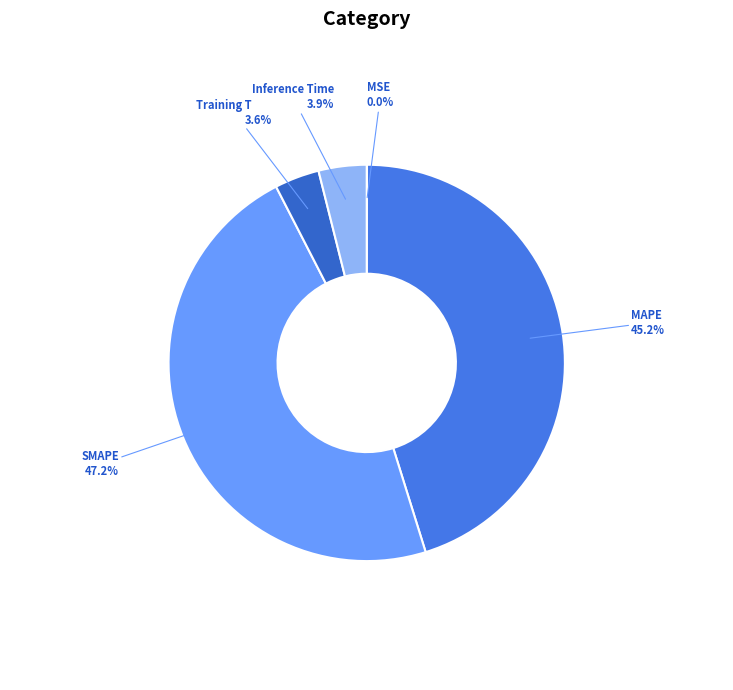

To the nearest percent, what portion does Training Time represent?

4%